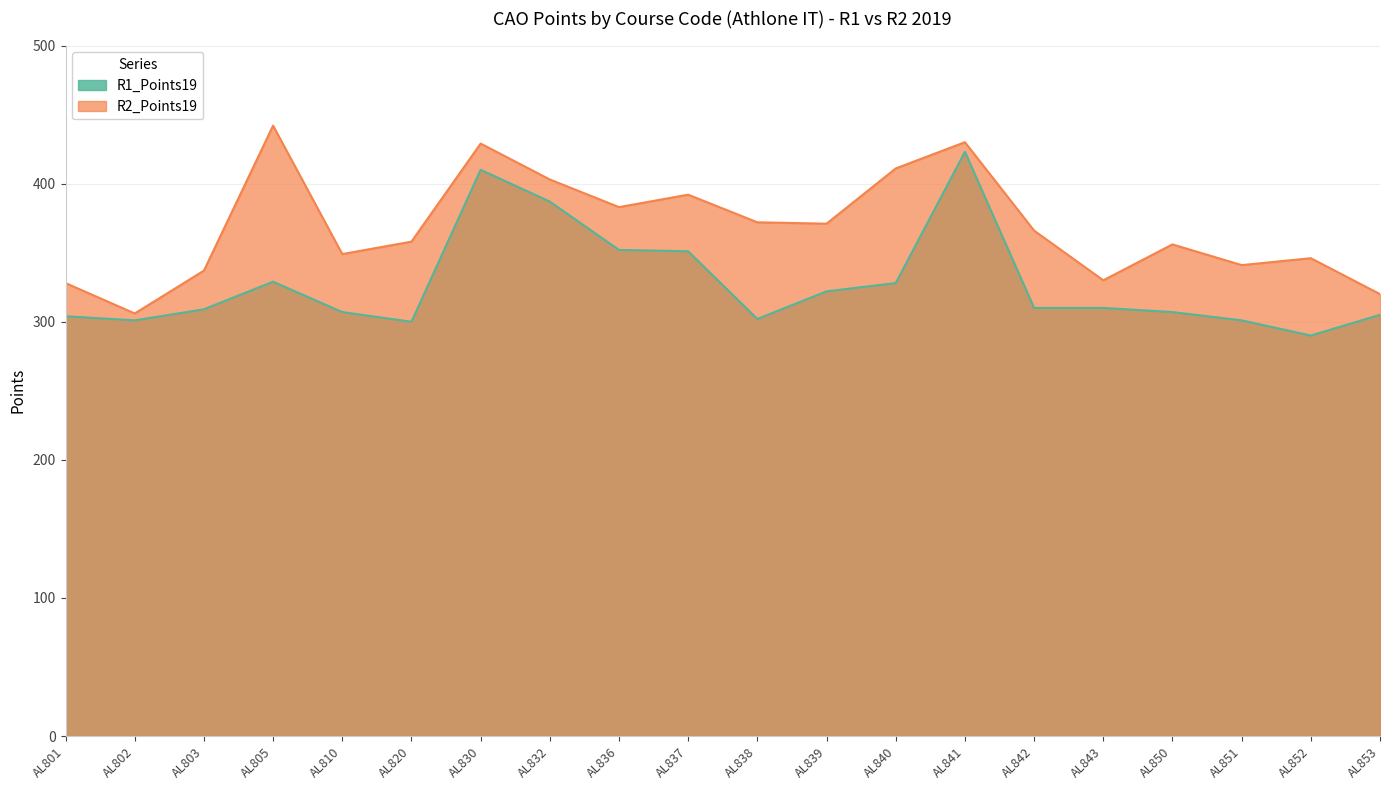

Between AL801 and AL803, which is larger?

AL803